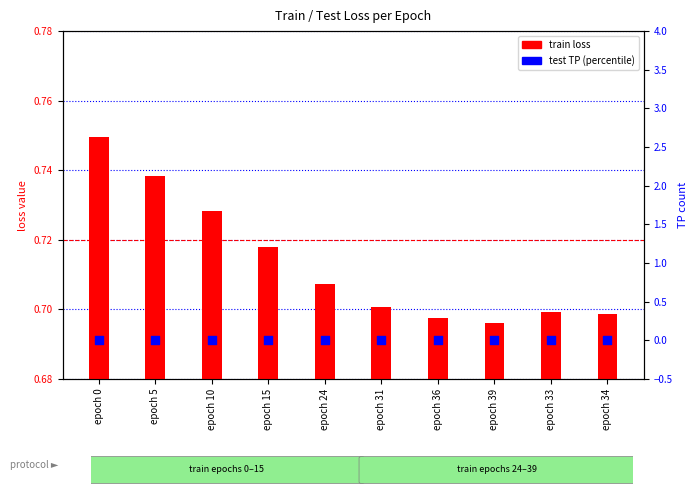

Which series reaches the minimum Y coordinate?

test TP